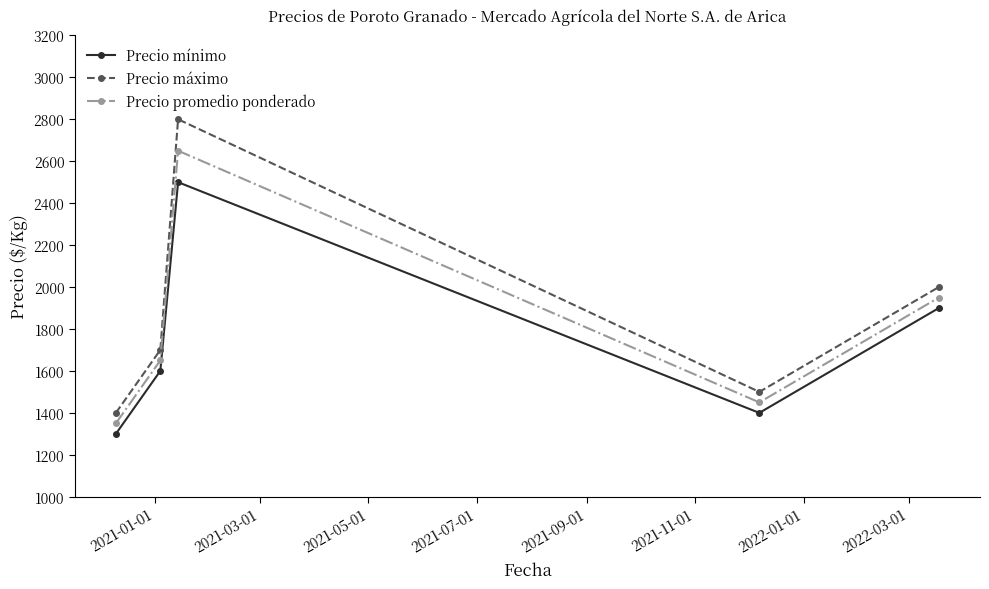

True or false: Precio promedio ponderado and Precio máximo cross at least once.

False